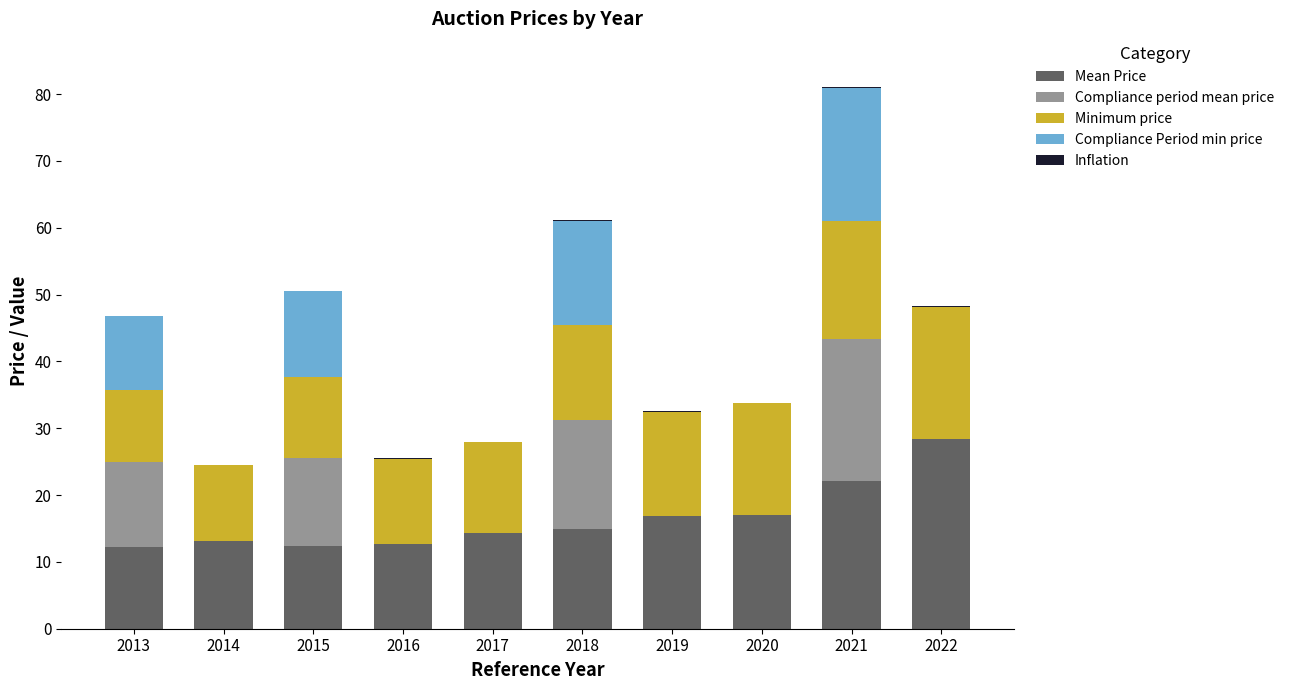

How many categories are shown in the chart?

10